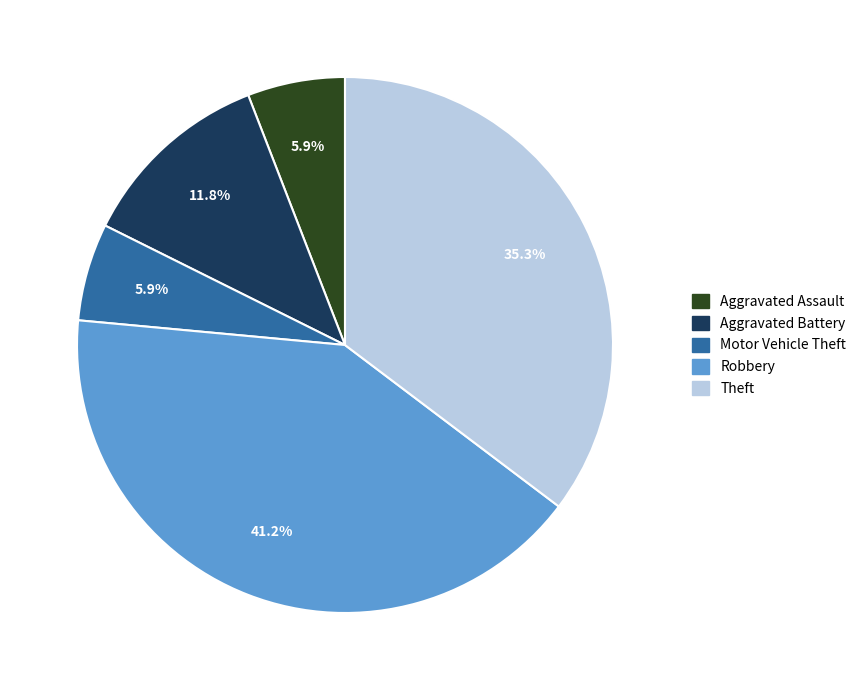

Which category has the biggest portion of the pie?

Robbery